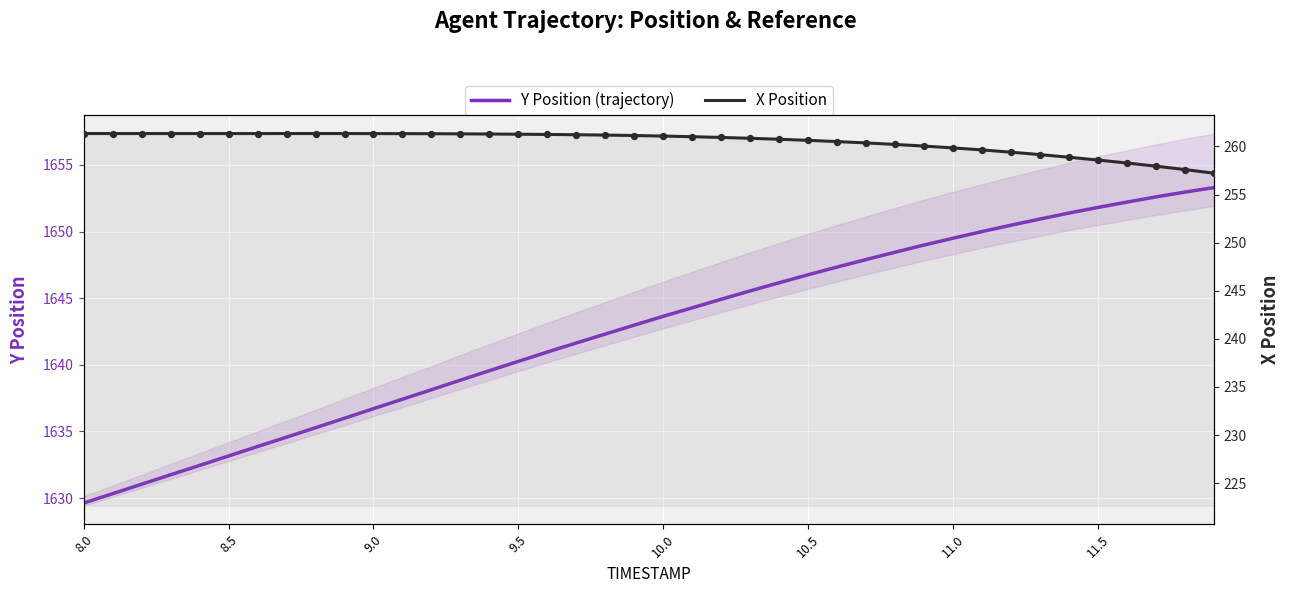

At how many categories does at least one series exceed 1277?

40